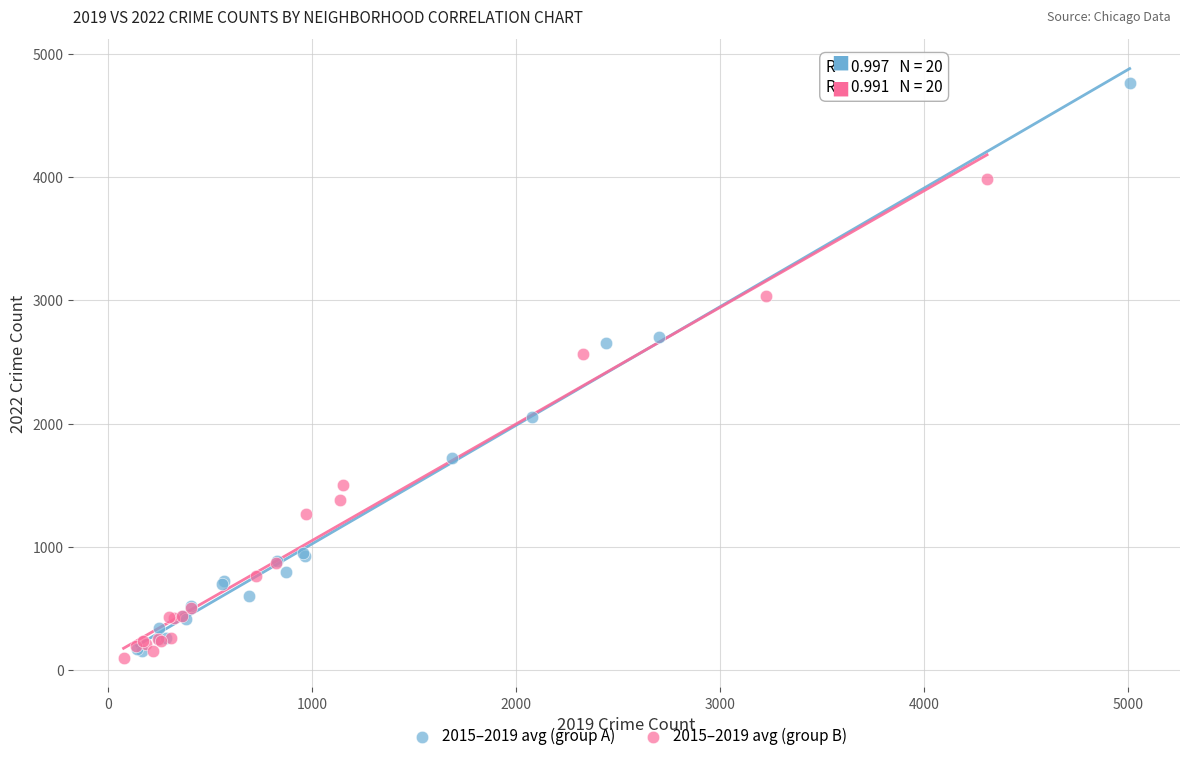

Which series has the widest spread of Y values?

2015–2019 avg (group A)